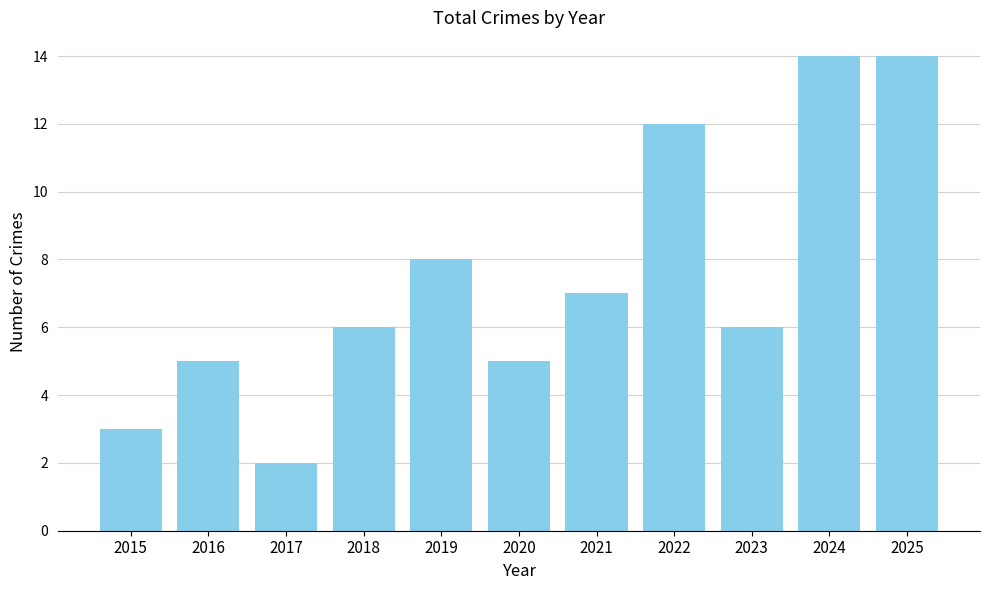

What is the change in value from 2017 to 2023?

+4